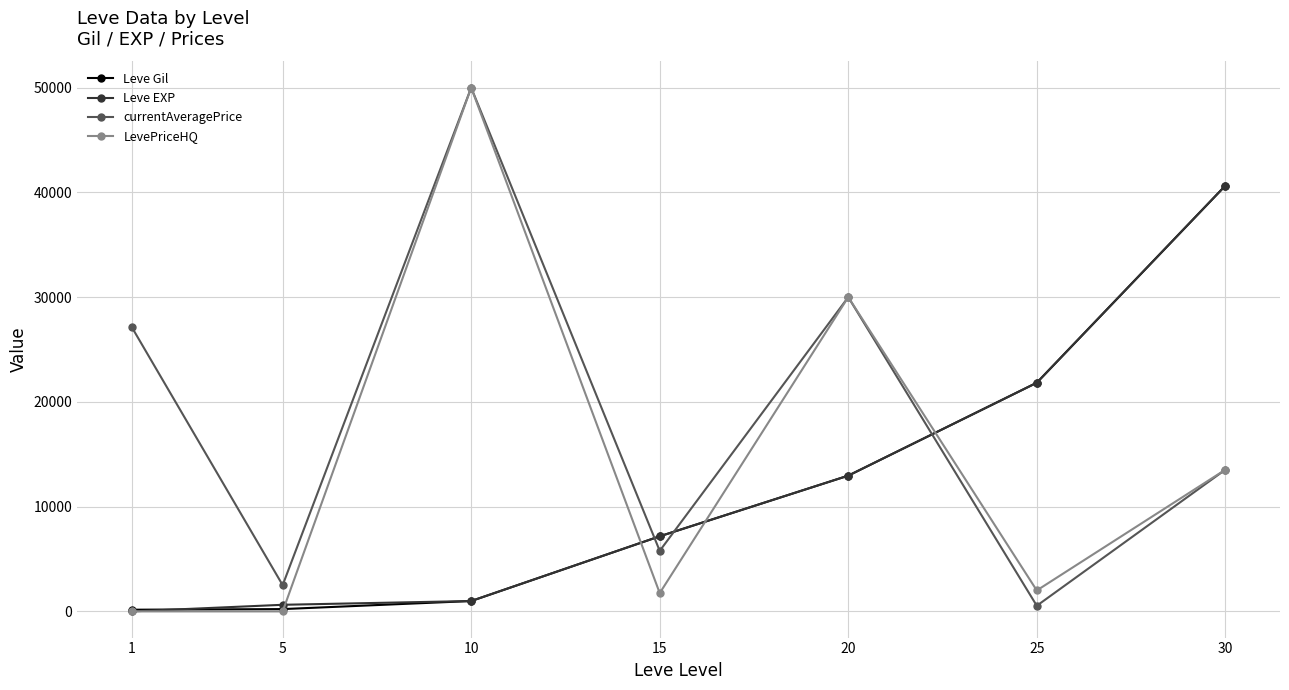

True or false: Leve Gil has a value of 990 at 10.

True